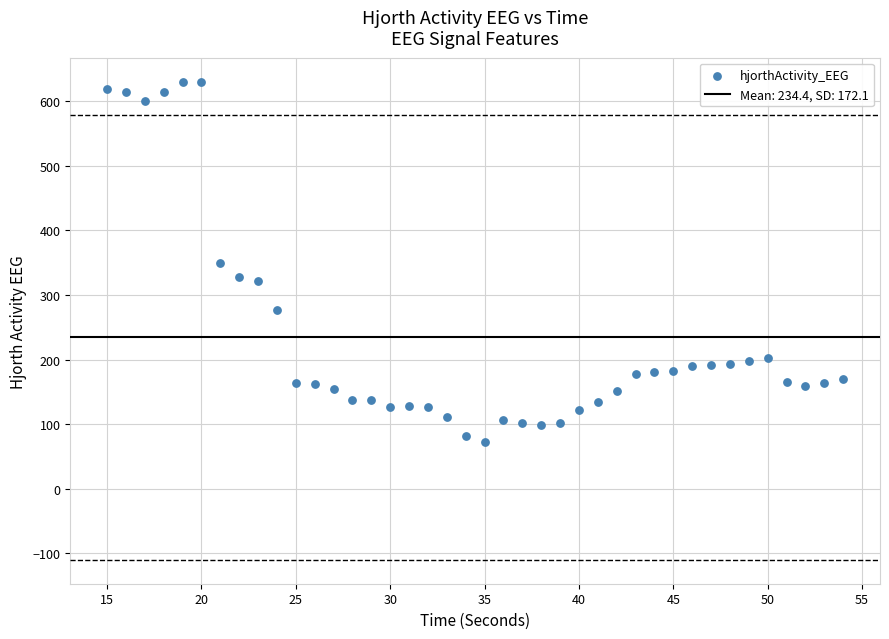

What is the range of Y values (max minus min)?

558.0